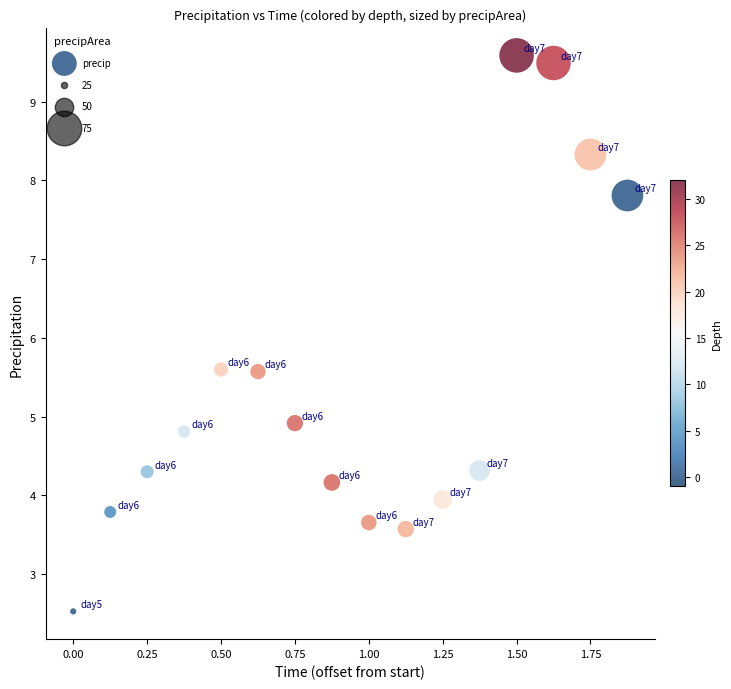

What is the range of X values (max minus min)?

1.9